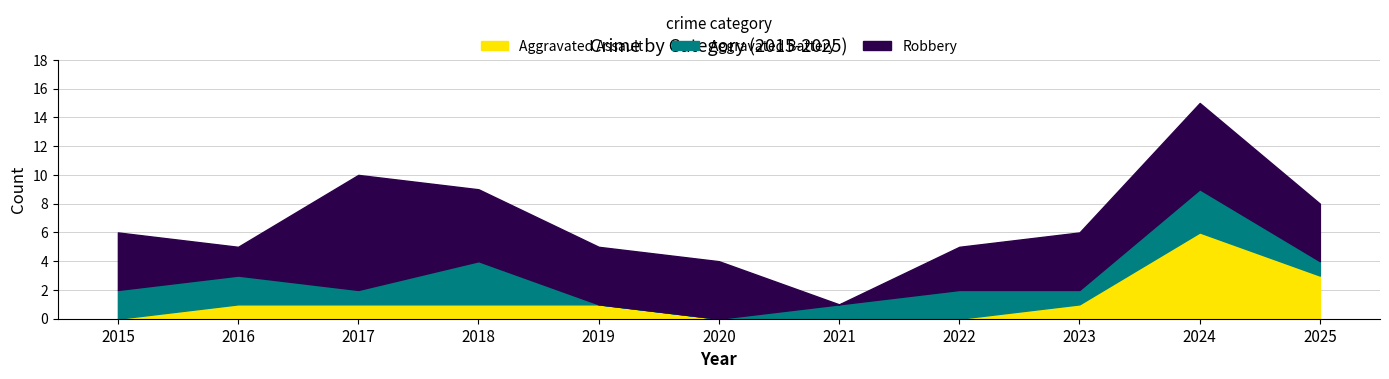

Reading left to right, transcribe all the data shown in this chart.

Aggravated Assault: 0	1	1	1	1	0	0	0	1	6	3
Aggravated Battery: 2	2	1	3	0	0	1	2	1	3	1
Robbery: 4	2	8	5	4	4	0	3	4	6	4